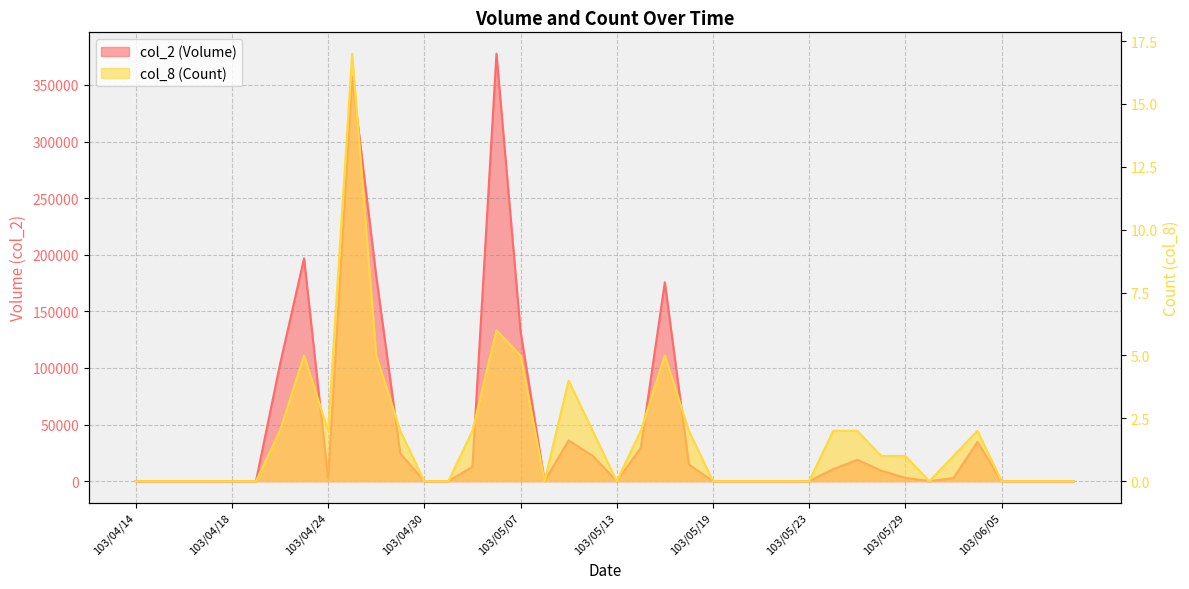

Where does the col_8 (Count) series first go above 1?

103/04/22